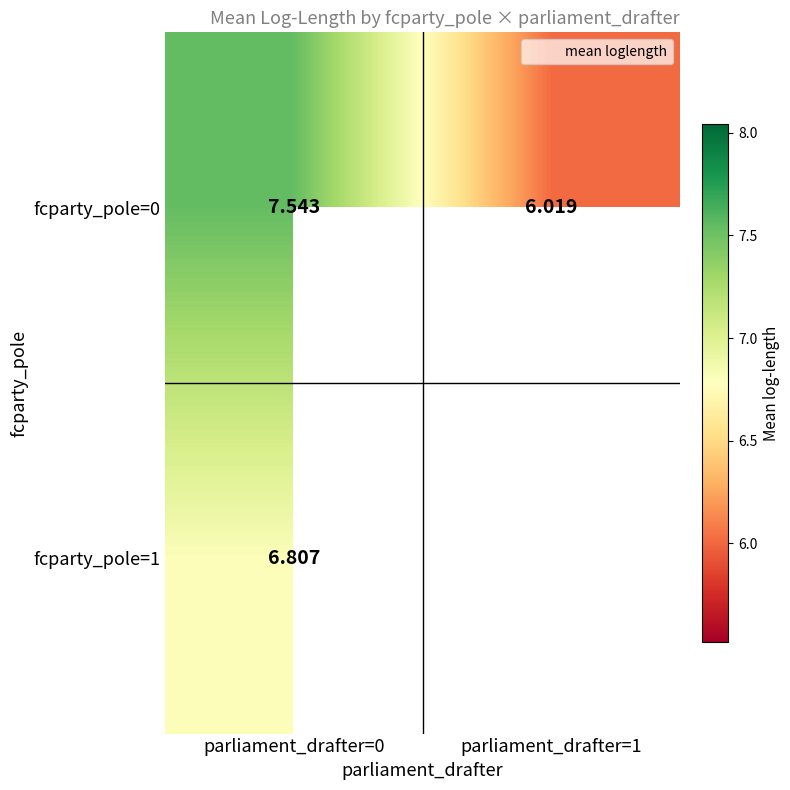

Which series has the largest total across all categories?

fcparty_pole=0